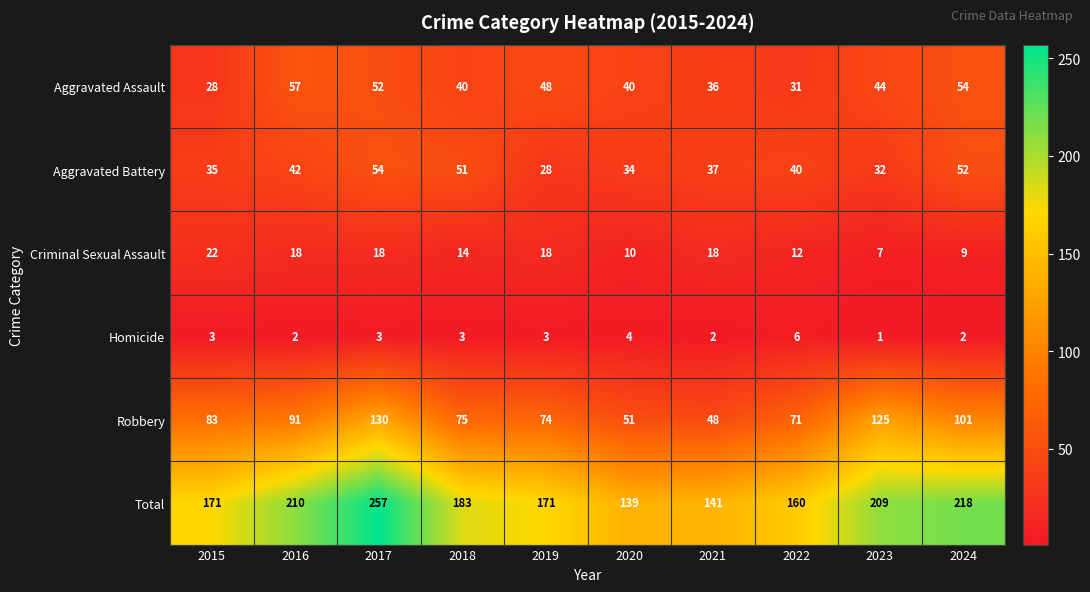

How many data points in Aggravated Assault are less than 44?

5